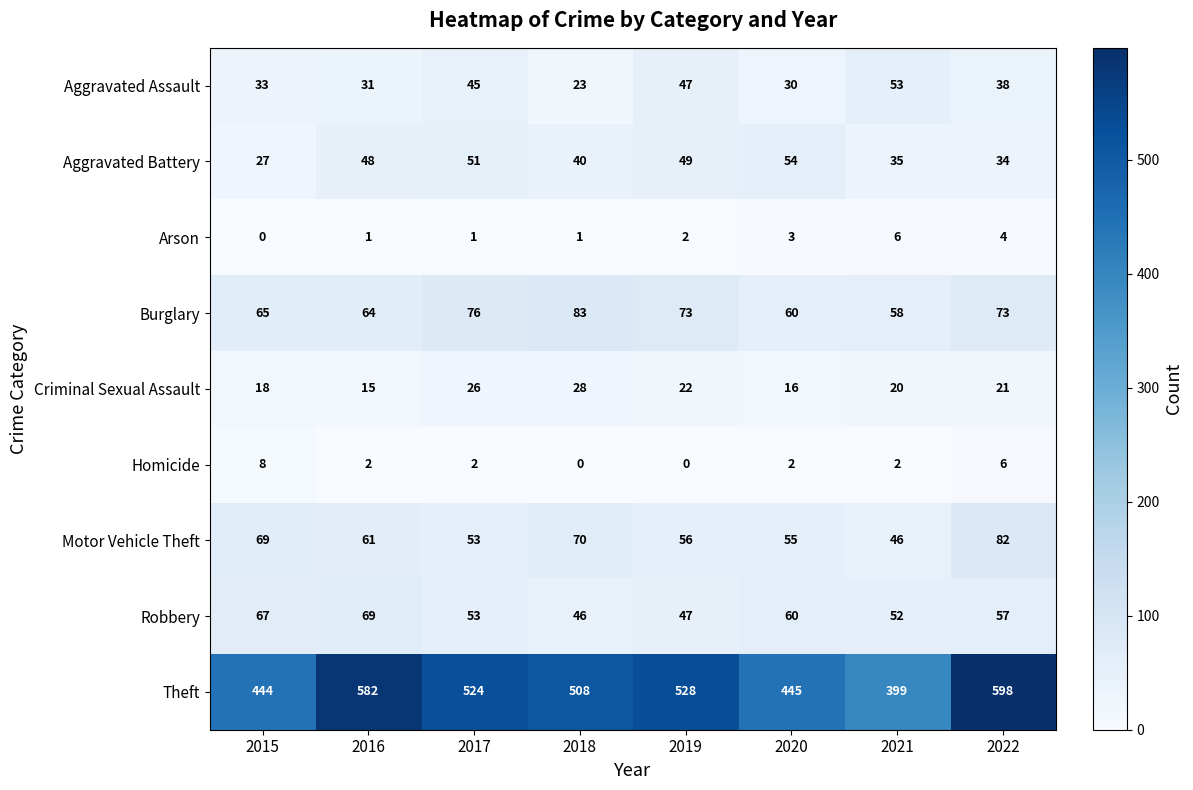

What is the maximum value shown in the chart?

598